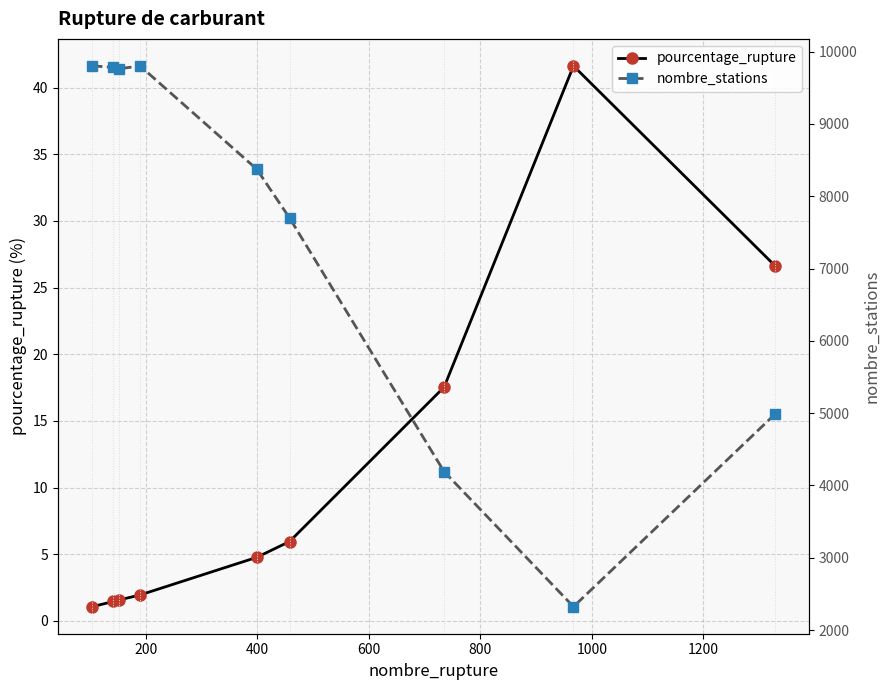

At how many categories does at least one series exceed 6532?

6